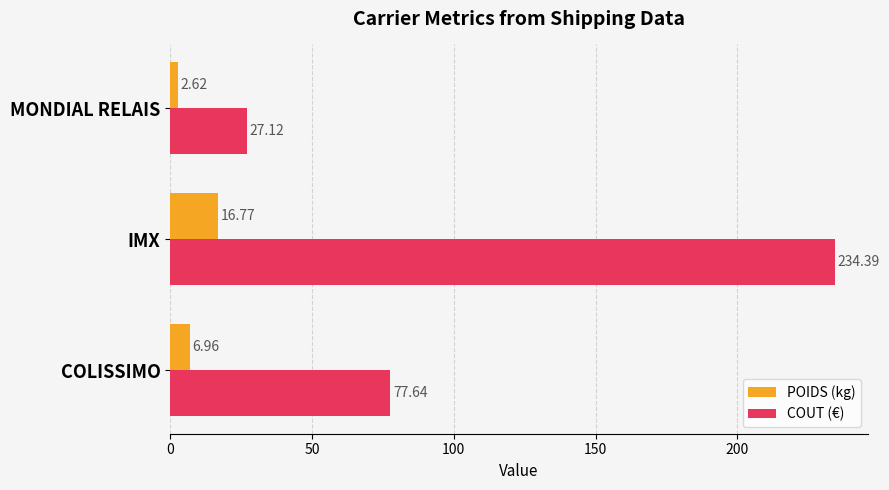

Which category has the highest value in the COUT (€) series?

IMX